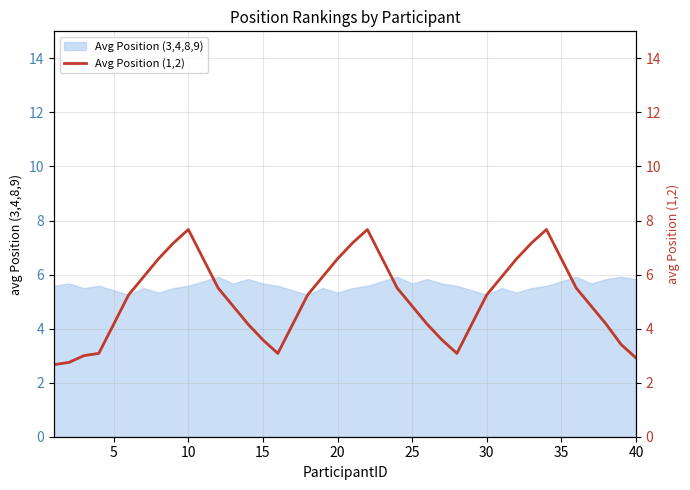

What is the highest value of the Avg Position (3,4,8,9) series?

5.9